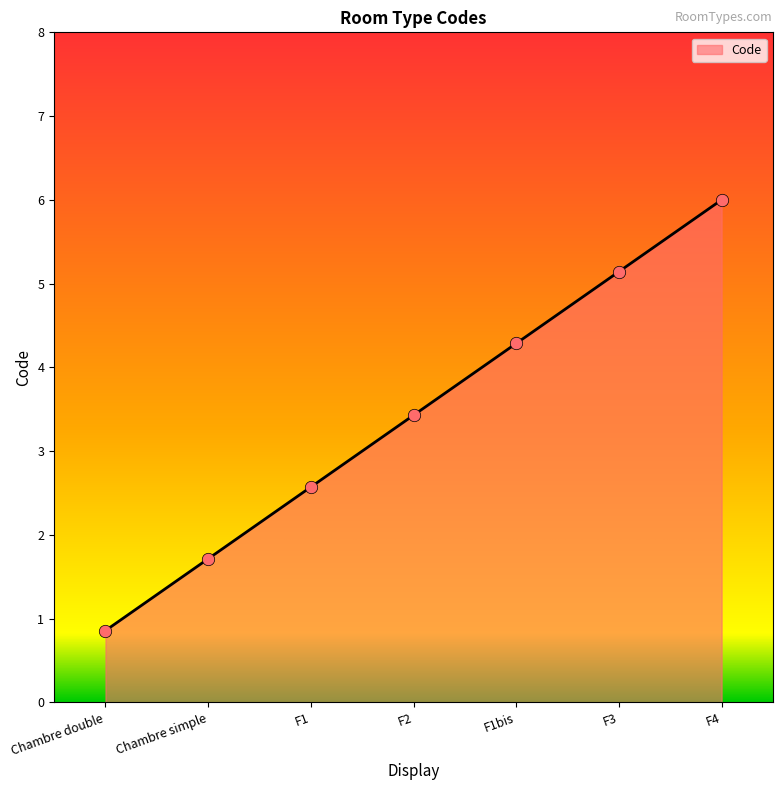

What is the change in value from F1bis to F3?

+0.9